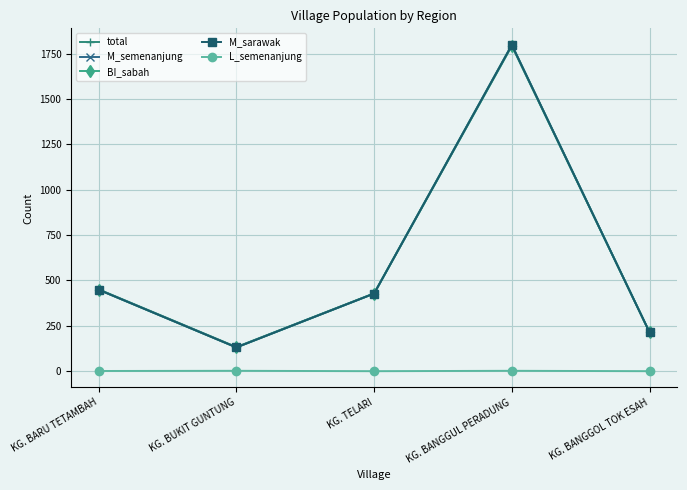

True or false: L_semenanjung and total cross at least once.

False